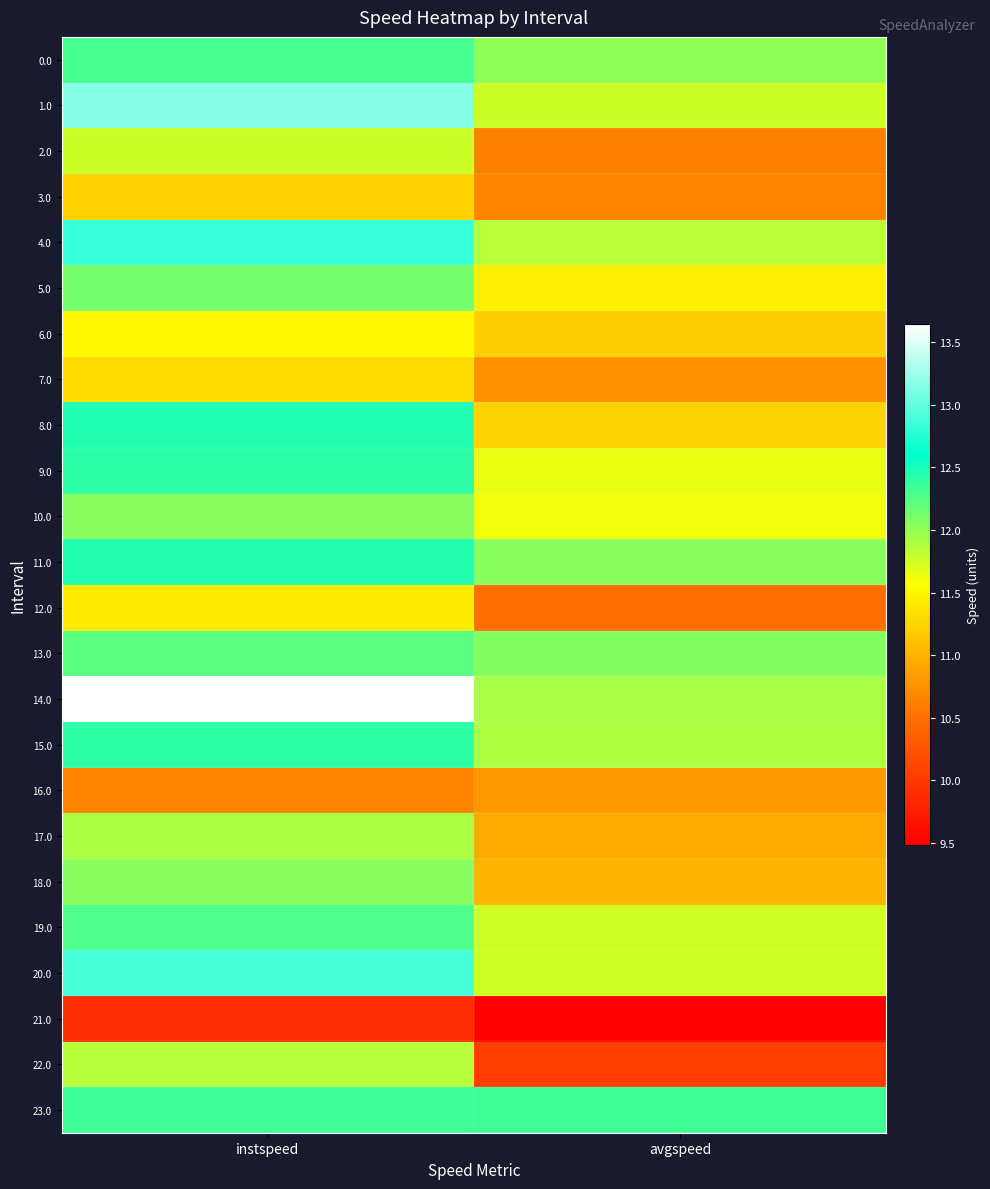

How many distinct data groups are displayed?

24